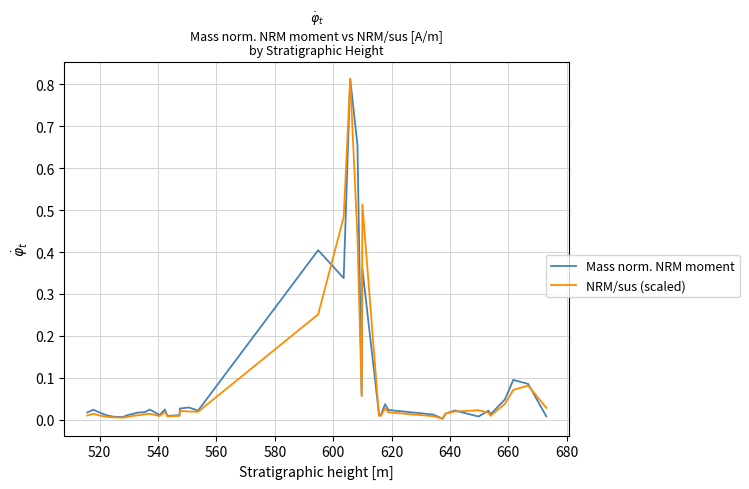

Is this an area chart (filled region under the line)?

No